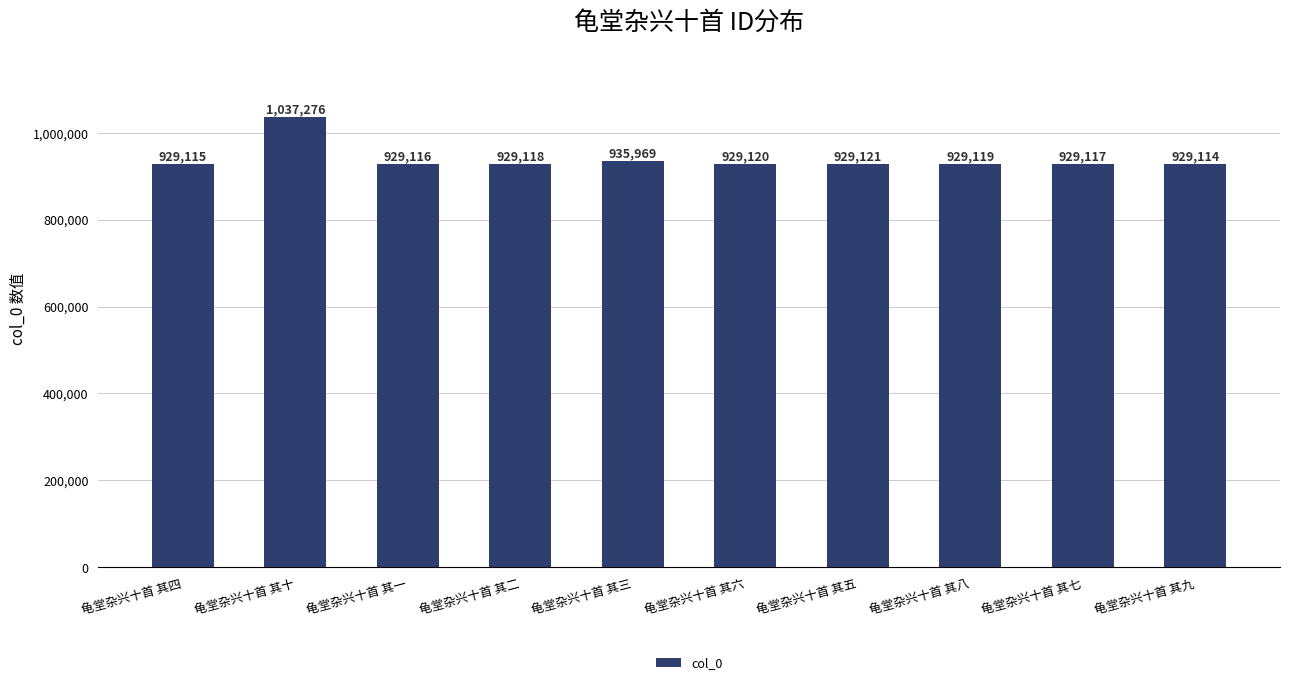

What is the sum of the values at 龟堂杂兴十首 其五 and 龟堂杂兴十首 其一?

1858237